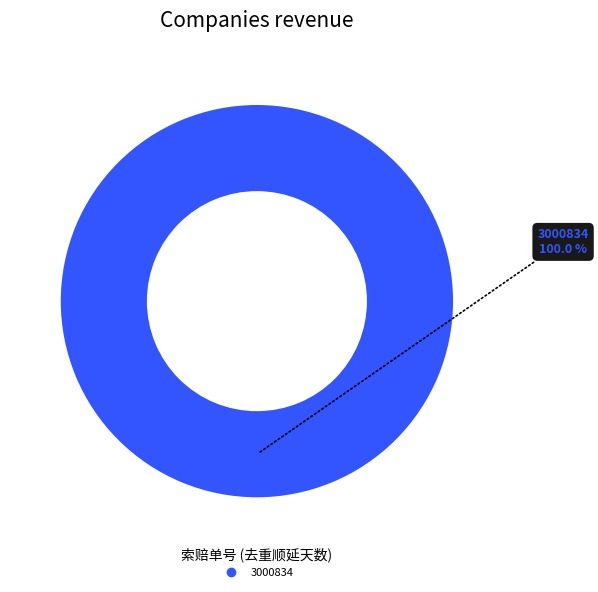

Is there a majority slice in this chart?

Yes